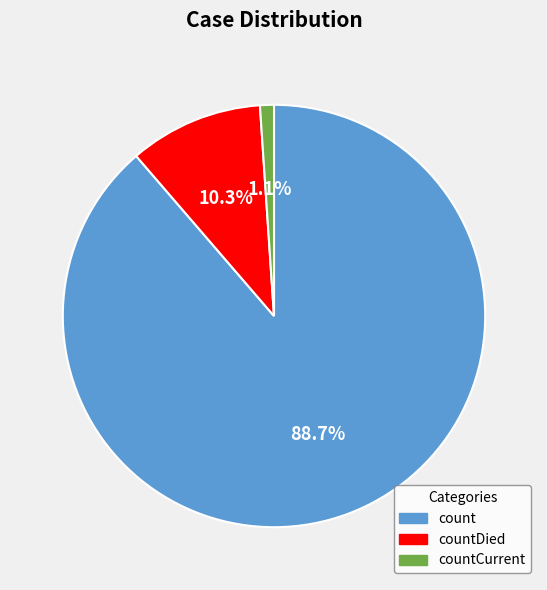

Which has a higher value, countDied or countCurrent?

countDied